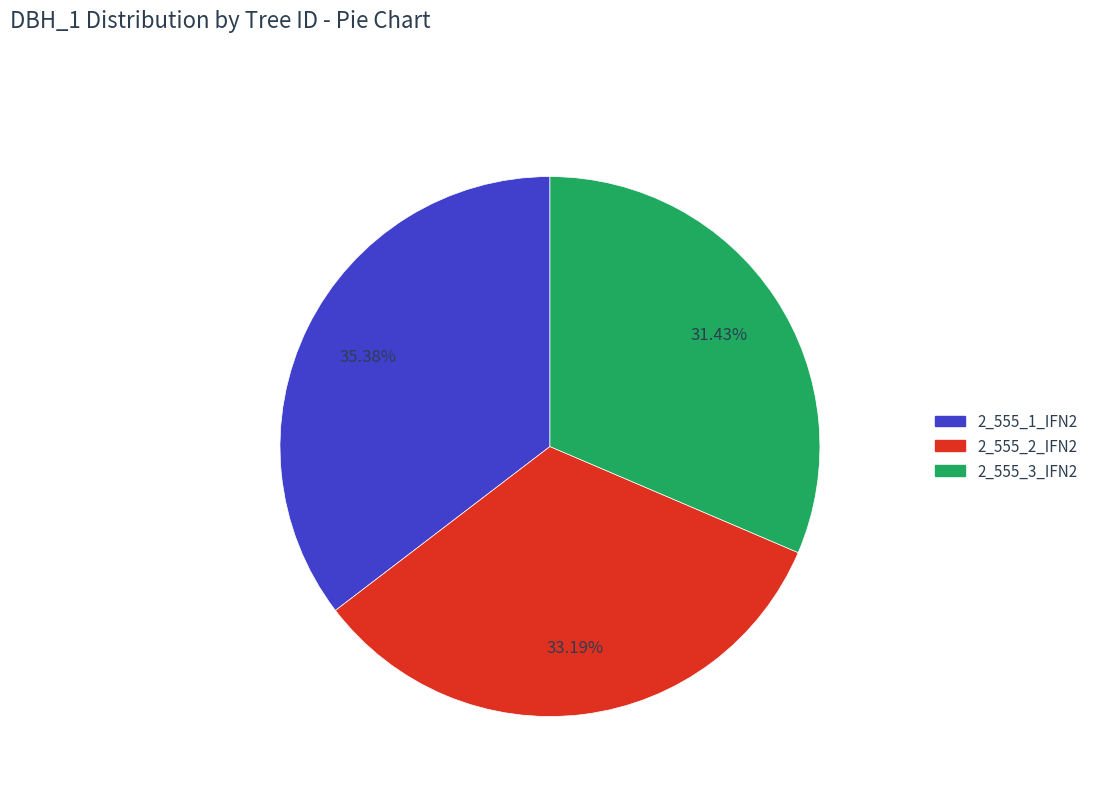

How many segments does this pie chart have?

3